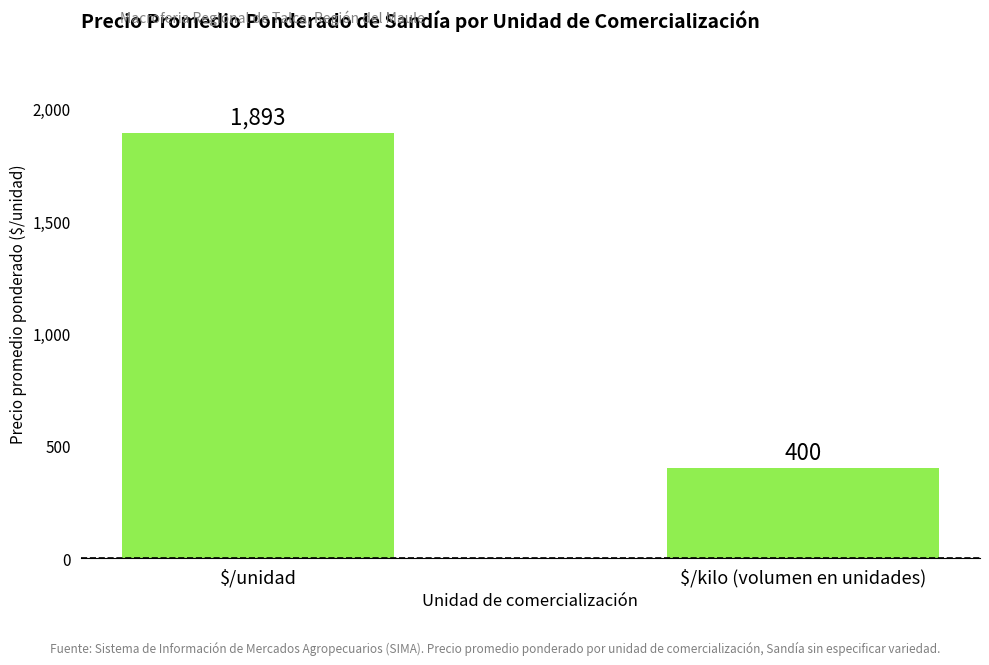

What is the sum of all values?

2293